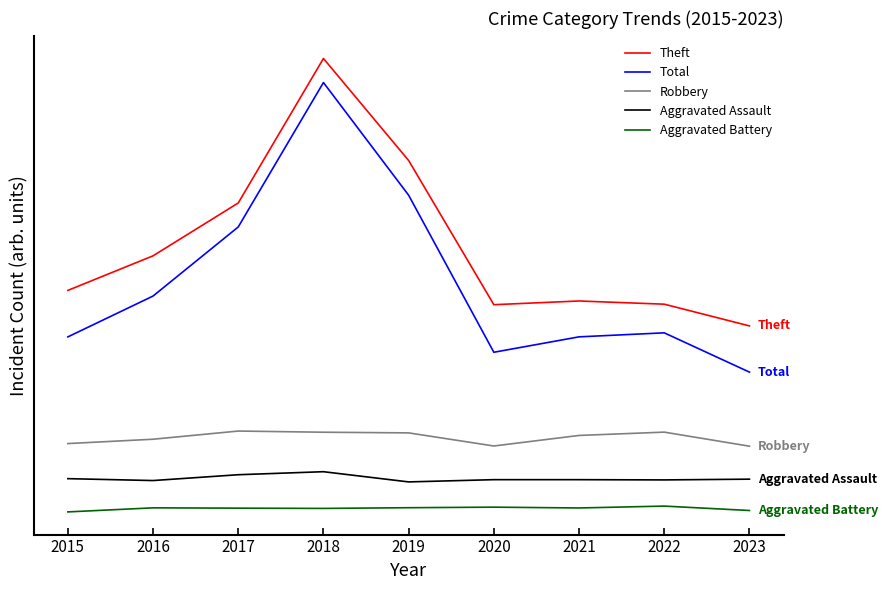

Reading left to right, extract all data points from this chart.

Theft: 2015=76.0	2016=88.0	2017=106.2	2018=156.0	2019=120.8	2020=71.1	2021=72.4	2022=71.3	2023=63.8
Total: 2015=60.0	2016=74.1	2017=97.9	2018=147.7	2019=108.9	2020=54.7	2021=60.0	2022=61.4	2023=47.9
Robbery: 2015=23.2	2016=24.7	2017=27.5	2018=27.1	2019=26.9	2020=22.4	2021=26.0	2022=27.2	2023=22.3
Aggravated Assault: 2015=11.1	2016=10.5	2017=12.5	2018=13.5	2019=10.0	2020=10.8	2021=10.8	2022=10.7	2023=10.9
Aggravated Battery: 2015=-0.4	2016=1.0	2017=0.9	2018=0.8	2019=1.1	2020=1.3	2021=1.0	2022=1.6	2023=0.1